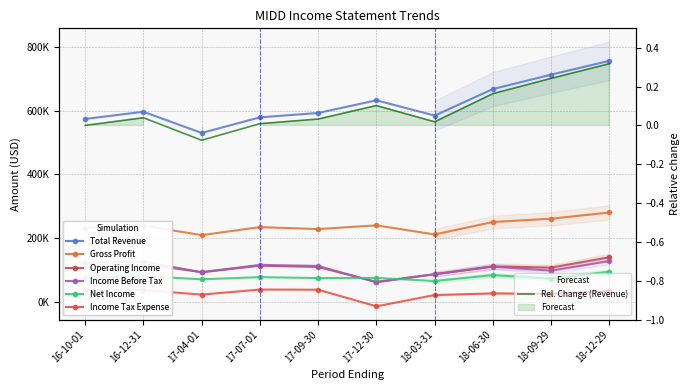

True or false: Income Tax Expense has a value of 22700 at 17-04-01.

True